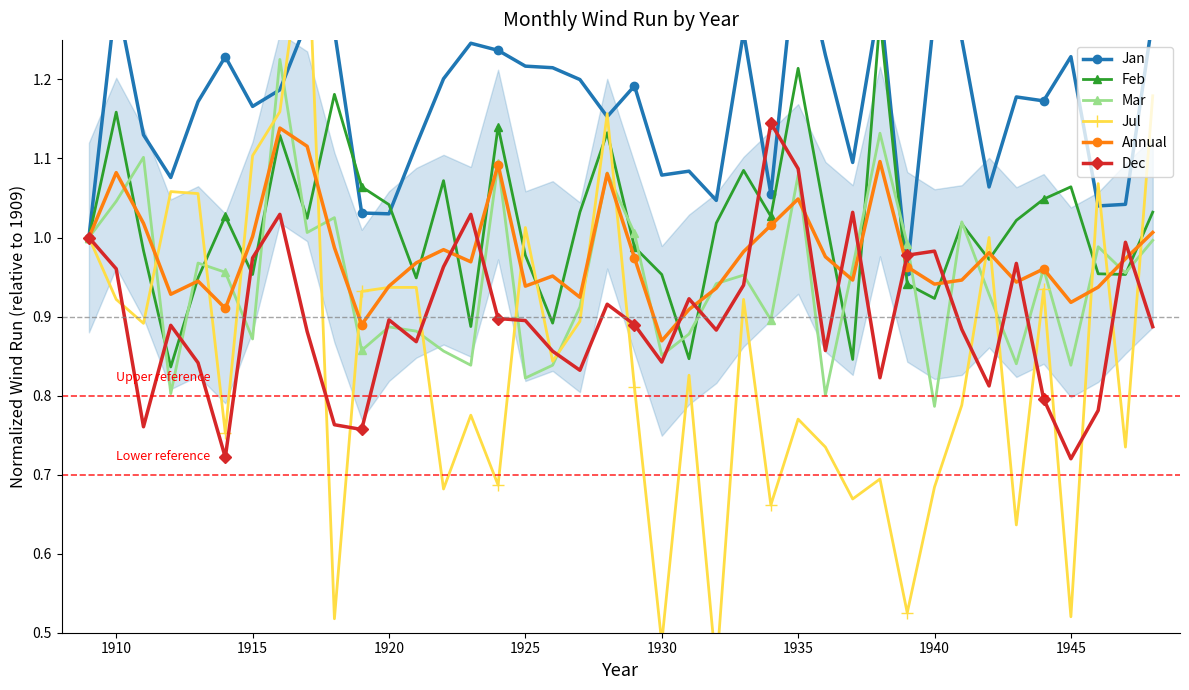

Which series has the widest spread of values?

Jul